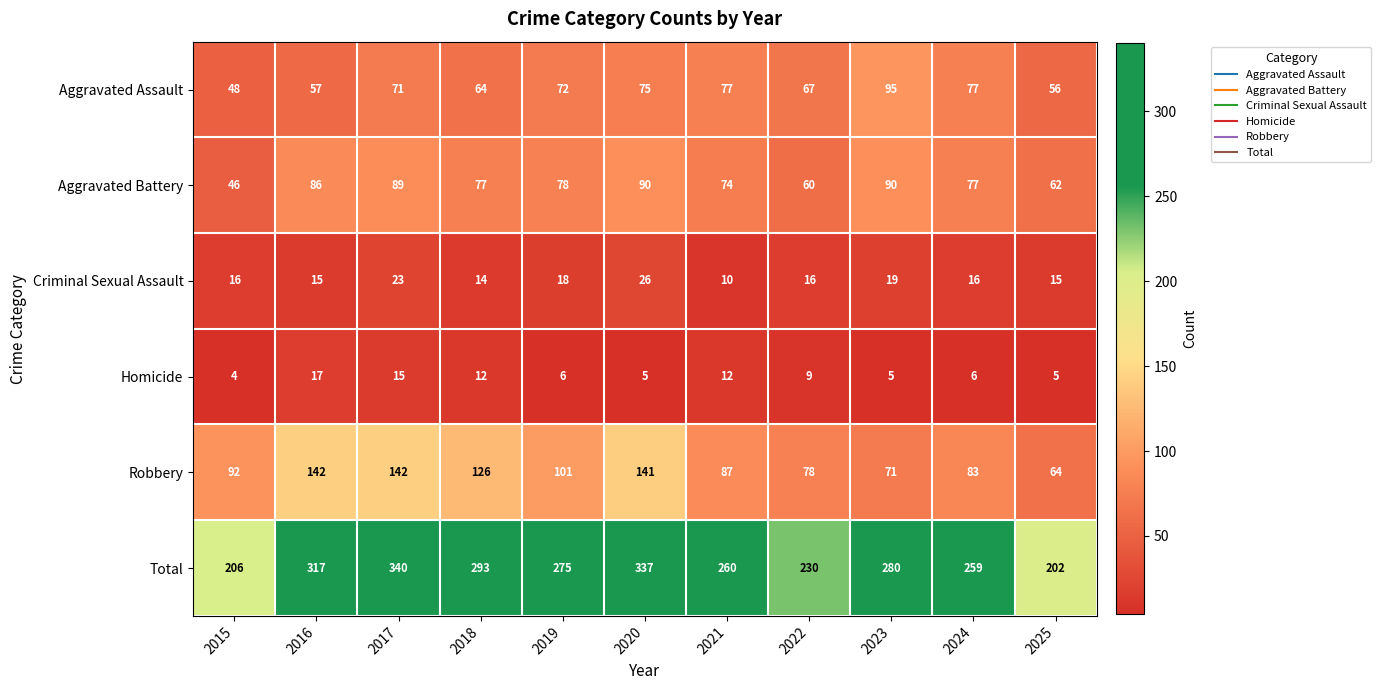

List the series in order of their peak value, highest first.

Total, Robbery, Aggravated Assault, Aggravated Battery, Criminal Sexual Assault, Homicide